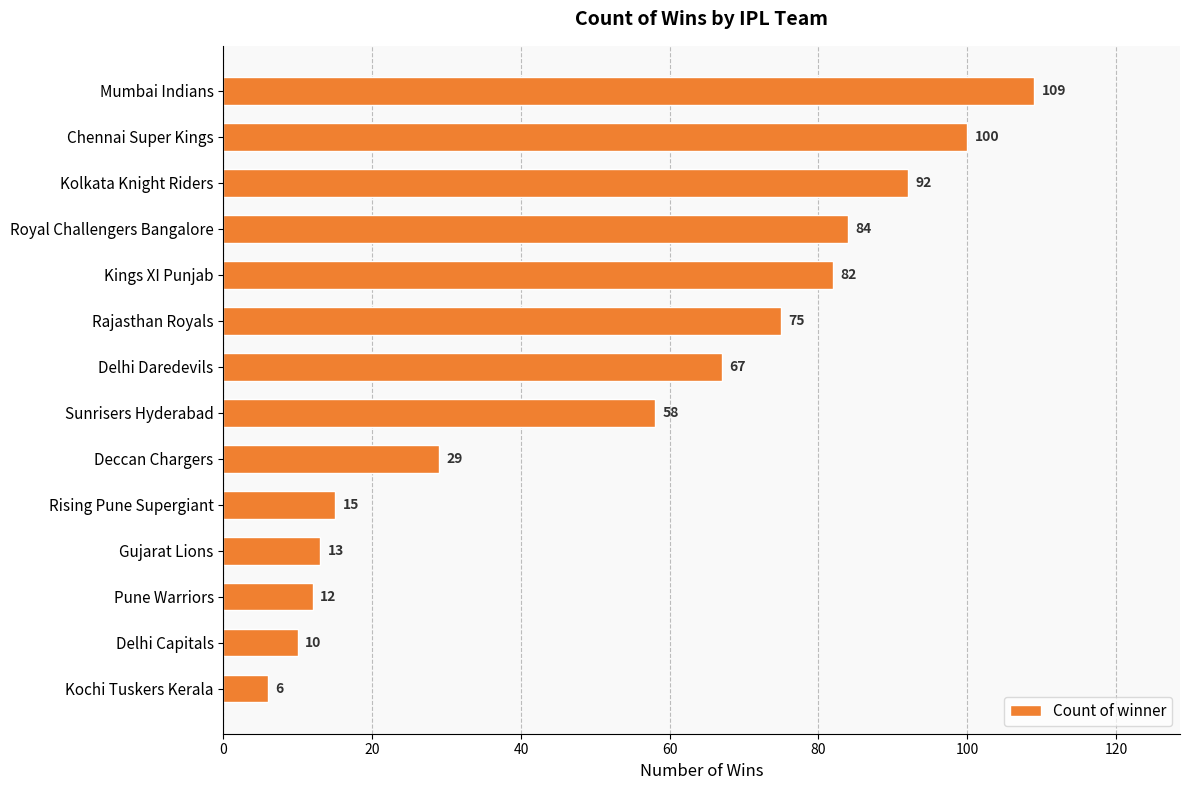

What is the difference between the maximum and second lowest values?

99